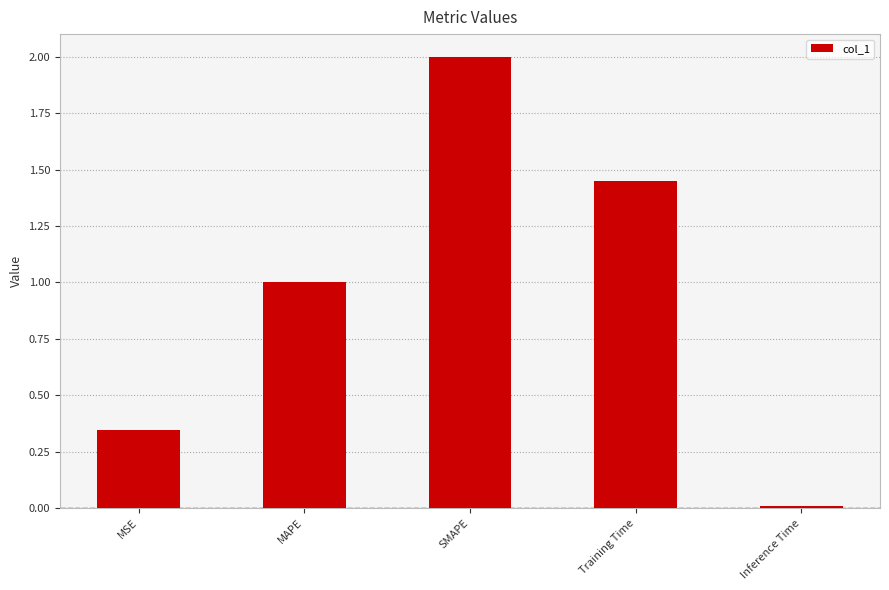

What is the label of the 4th bar from the right?

MAPE